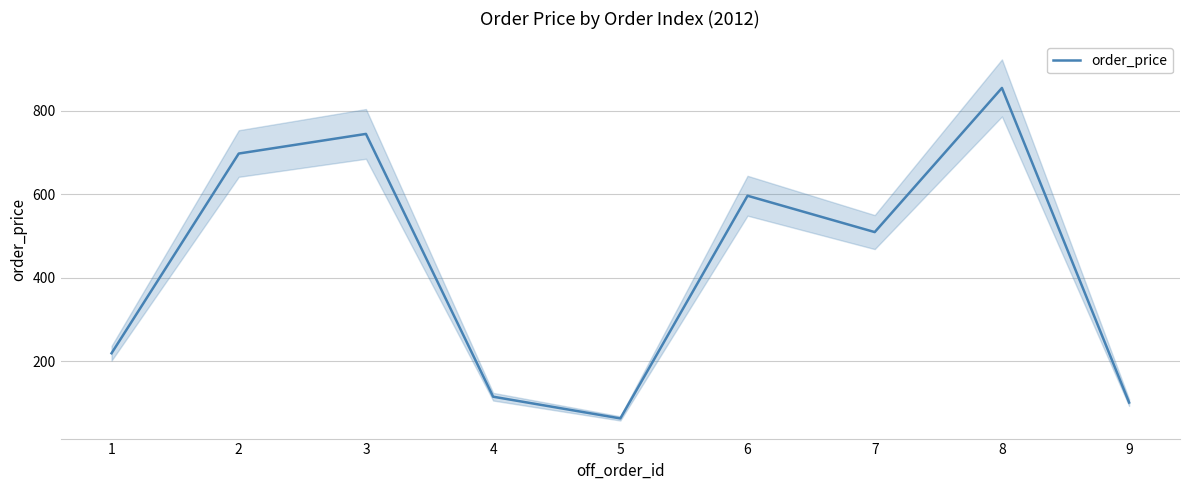

The value at 2 is 1203. True or false?

False